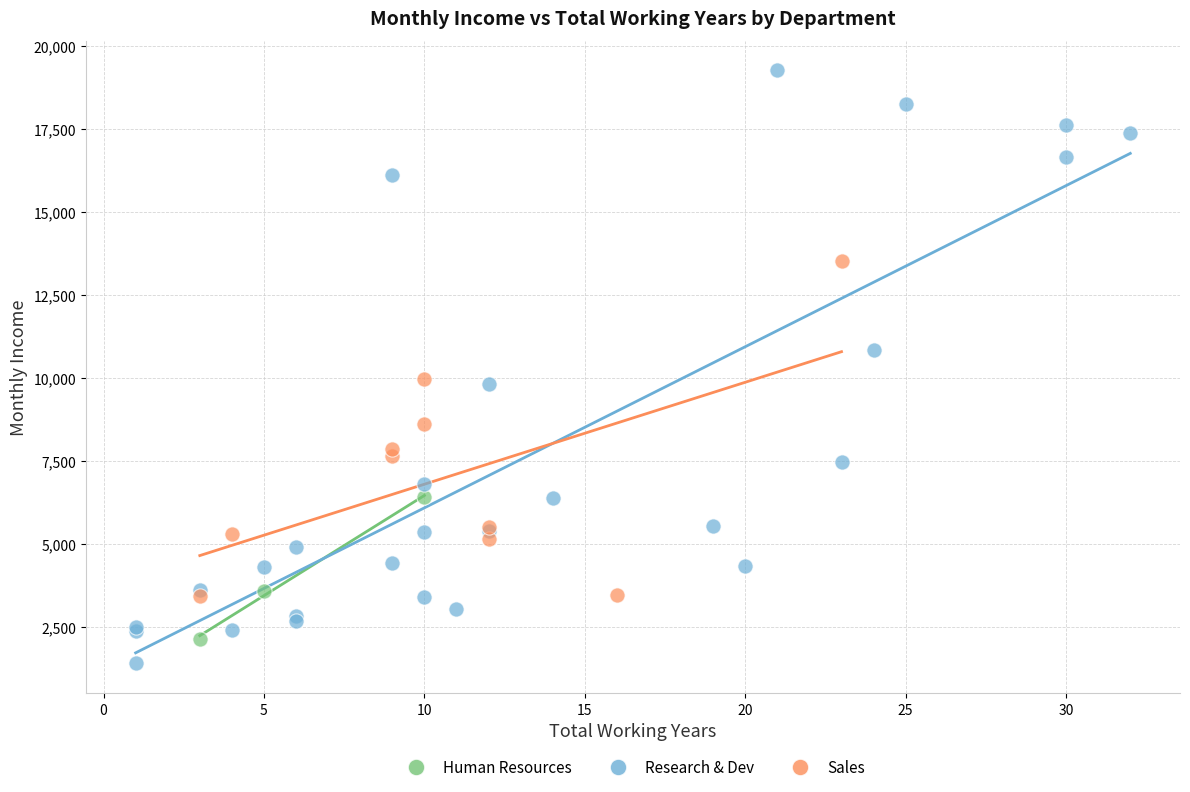

What are all the series names shown in the legend?

Human Resources, Research & Dev, Sales